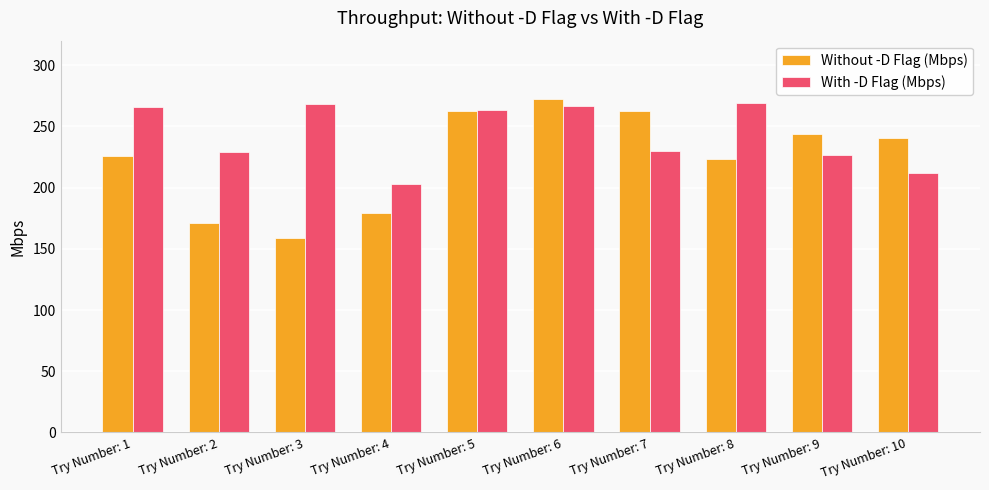

What are all the series names shown in the legend?

Without -D Flag (Mbps), With -D Flag (Mbps)